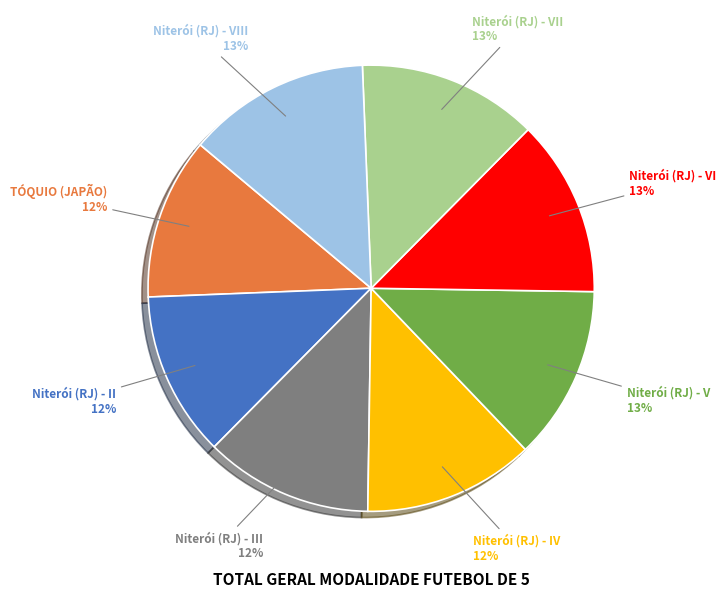

True or false: TÓQUIO (JAPÃO) accounts for 22% of the total.

False